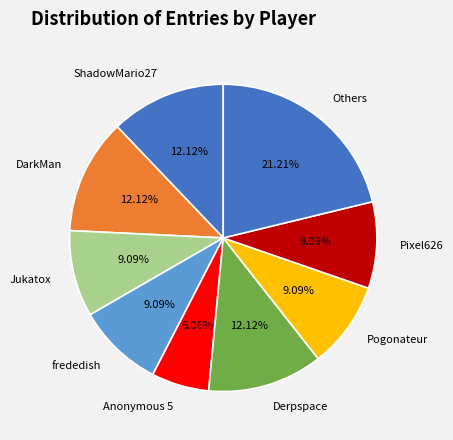

To the nearest percent, what is the difference between the largest and smallest slice percentages?

15%